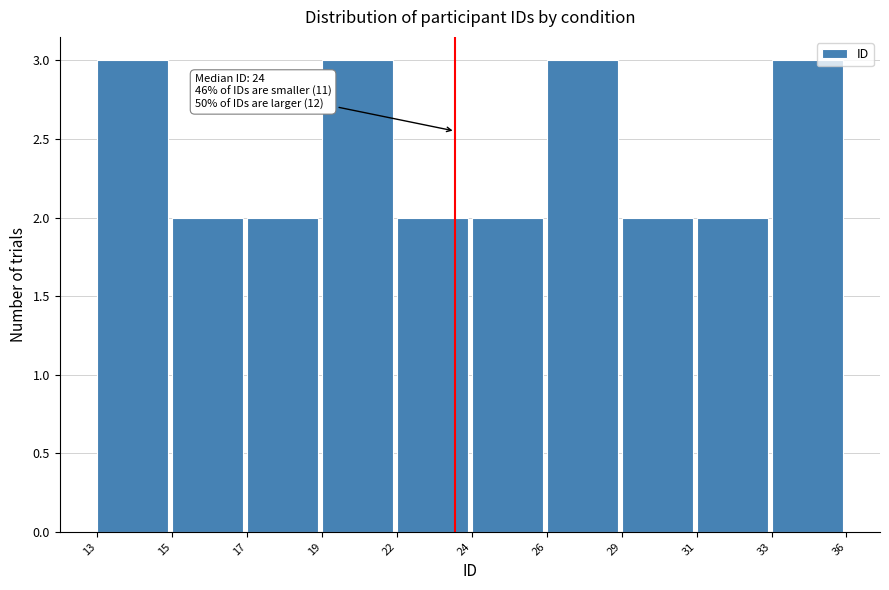

Reading left to right, extract all data points from this chart.

13=3	15=2	17=2	19=3	22=2	24=2	26=3	29=2	31=2	33=3